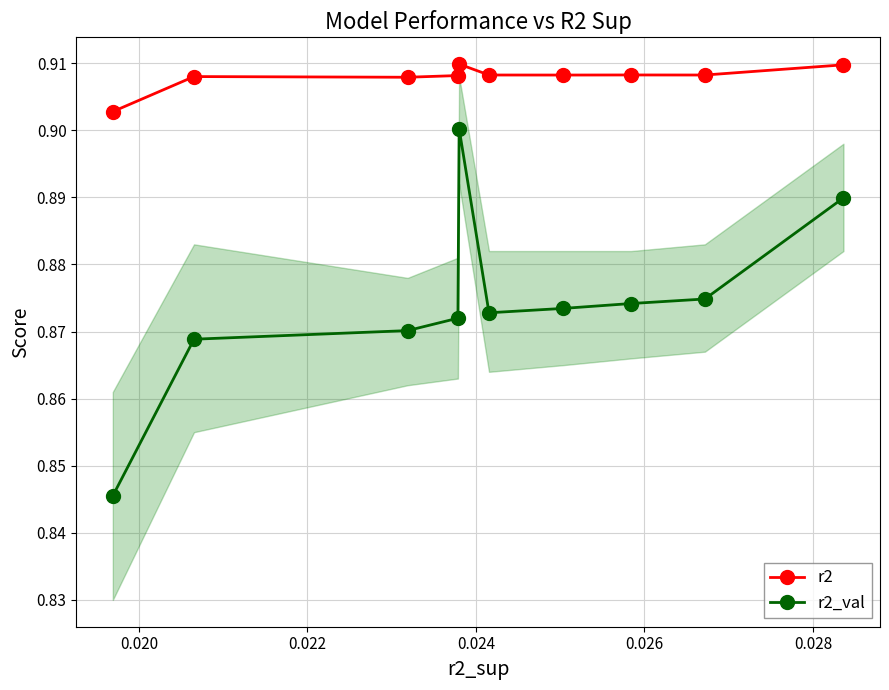

True or false: r2 has more than 0 interior local peaks.

True